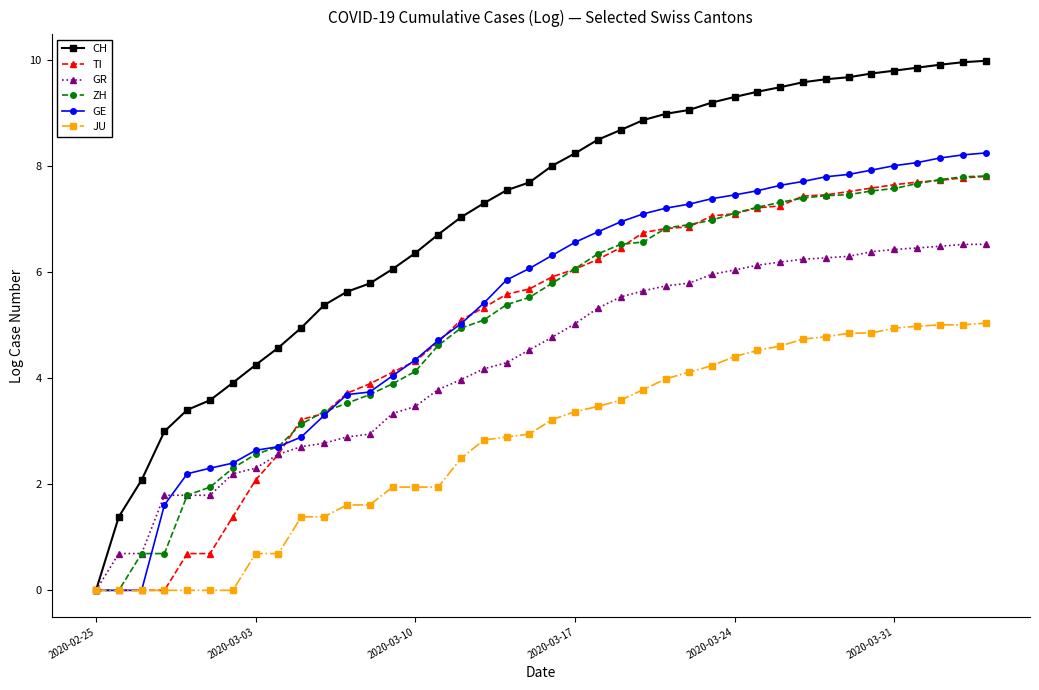

Which series has the widest spread of values?

CH